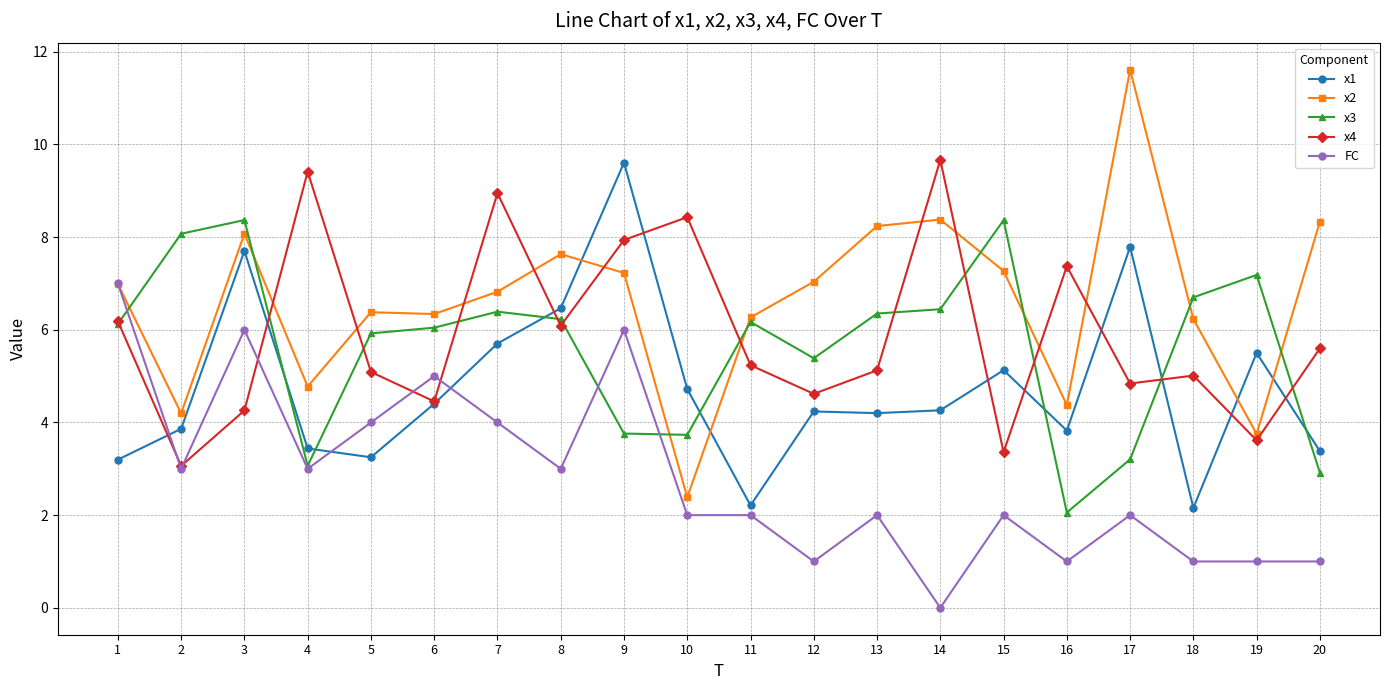

True or false: x1 has more than 2 interior local peaks.

True